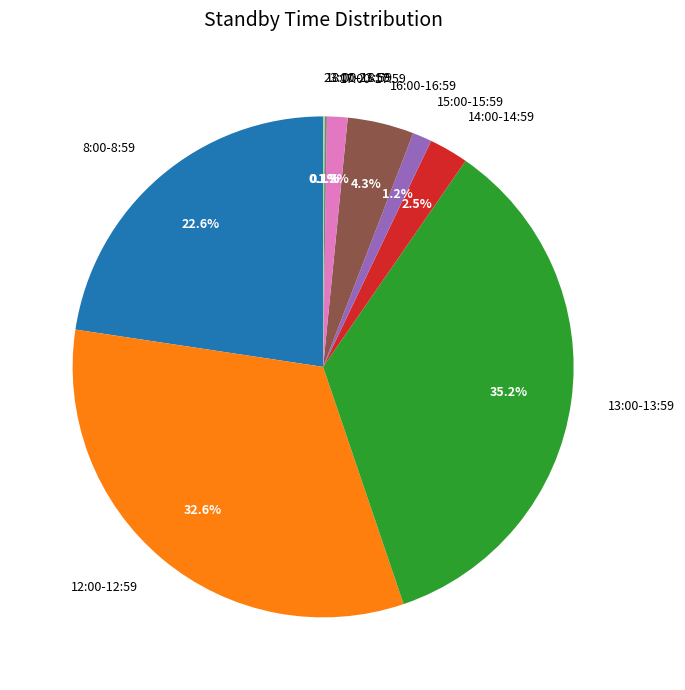

To the nearest percent, what portion does 17:00-17:59 represent?

1%